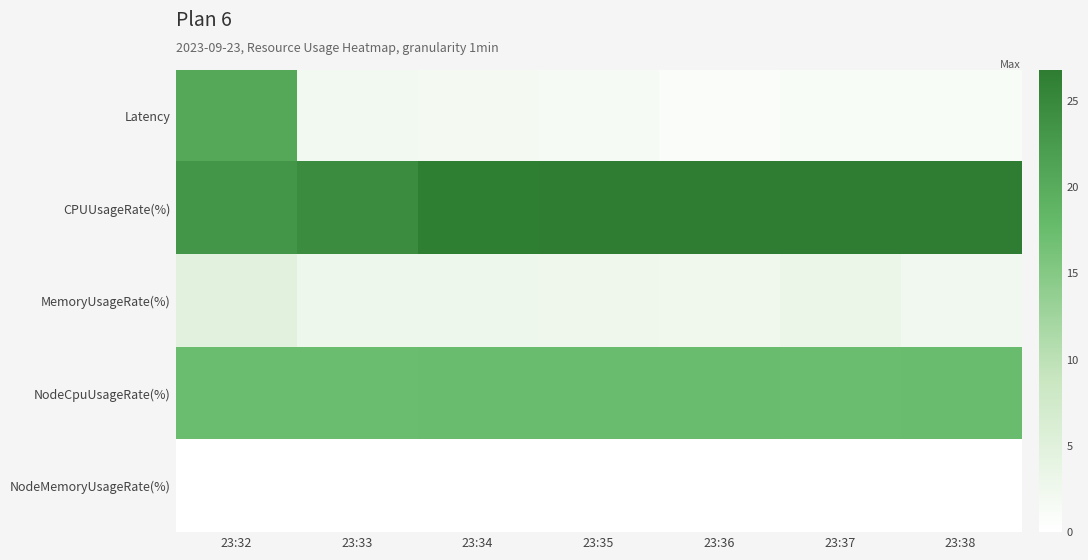

Reading right to left, extract all data points from this chart.

Latency: 23:38=1.1	23:37=1.1	23:36=0.8	23:35=1.6	23:34=1.8	23:33=2.2	23:32=20.6
CPUUsageRate(%): 23:38=26.8	23:37=26.7	23:36=26.7	23:35=26.7	23:34=26.4	23:33=24.6	23:32=23.3
MemoryUsageRate(%): 23:38=2.2	23:37=3.2	23:36=2.3	23:35=2.5	23:34=2.6	23:33=2.6	23:32=4.7
NodeCpuUsageRate(%): 23:38=17.5	23:37=17.4	23:36=17.5	23:35=17.5	23:34=17.5	23:33=17.4	23:32=17.4
NodeMemoryUsageRate(%): 23:38=0.0	23:37=0.0	23:36=0.0	23:35=0.0	23:34=0.0	23:33=0.0	23:32=0.0